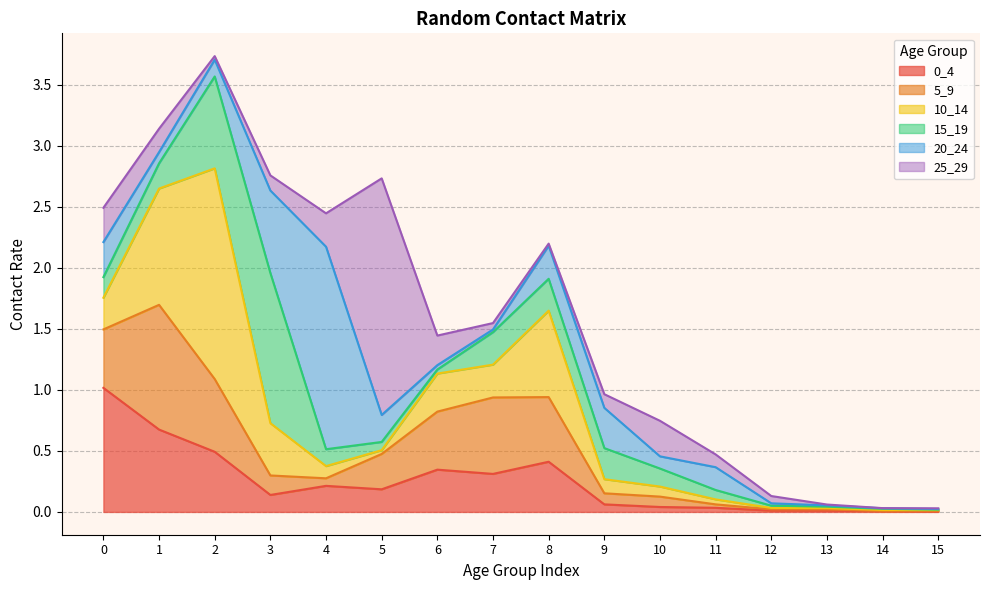

How many lines are shown in the chart?

6